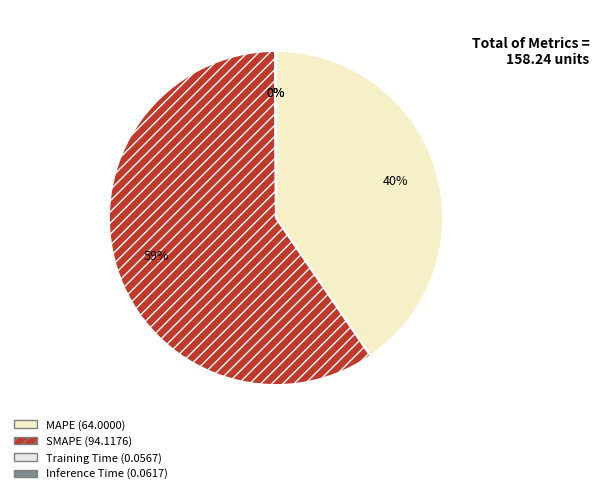

Rank the categories by value from lowest to highest.

Training Time, Inference Time, MAPE, SMAPE